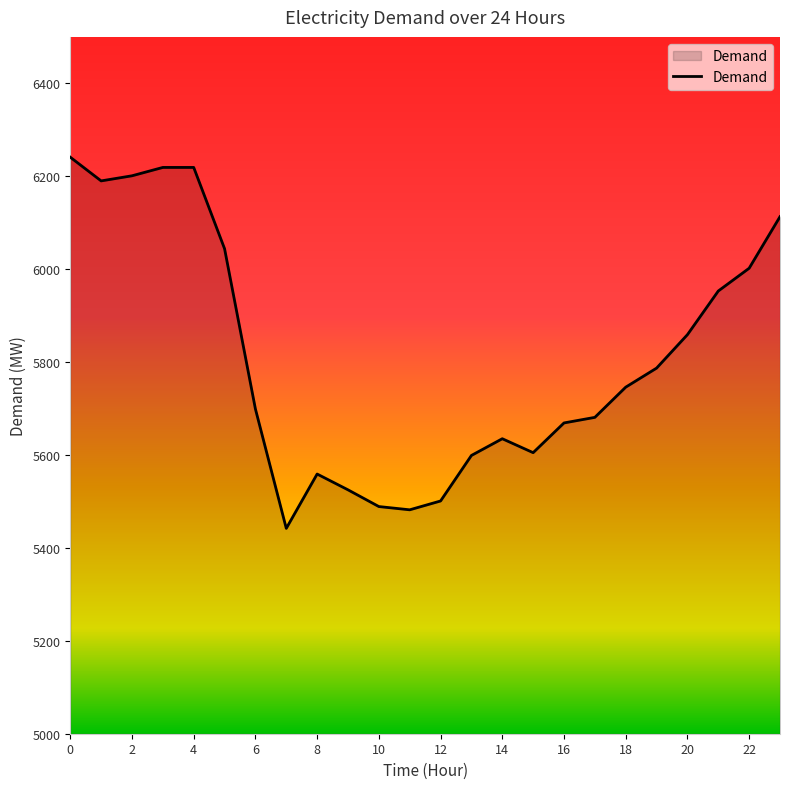

What is the difference between the maximum and minimum values?

799